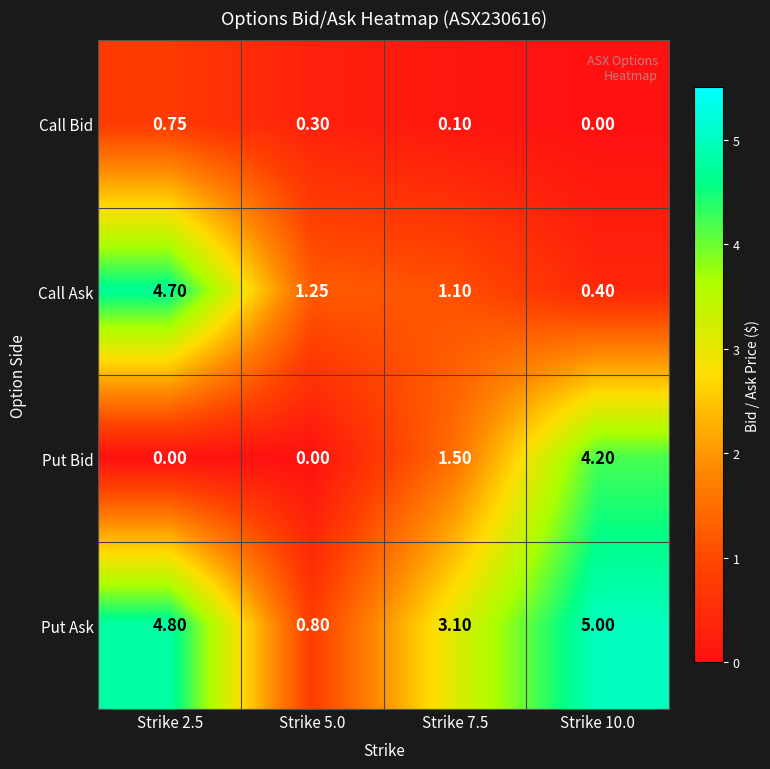

Between Strike 2.5 and Strike 5.0, which series saw the biggest shift?

Put Ask